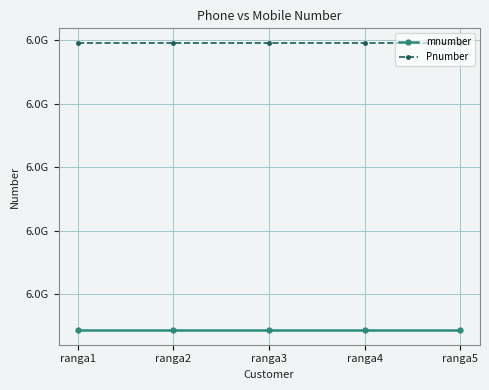

Which series has the largest range (max minus min)?

mnumber